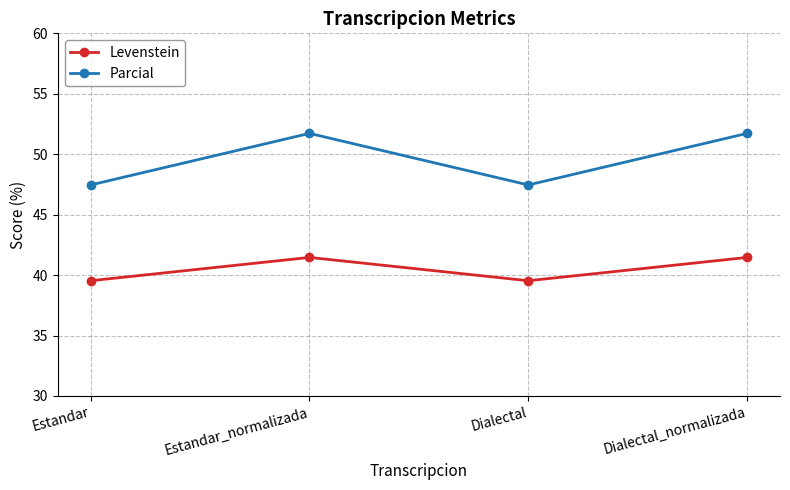

True or false: Parcial has more than 1 points higher than both neighbors.

False